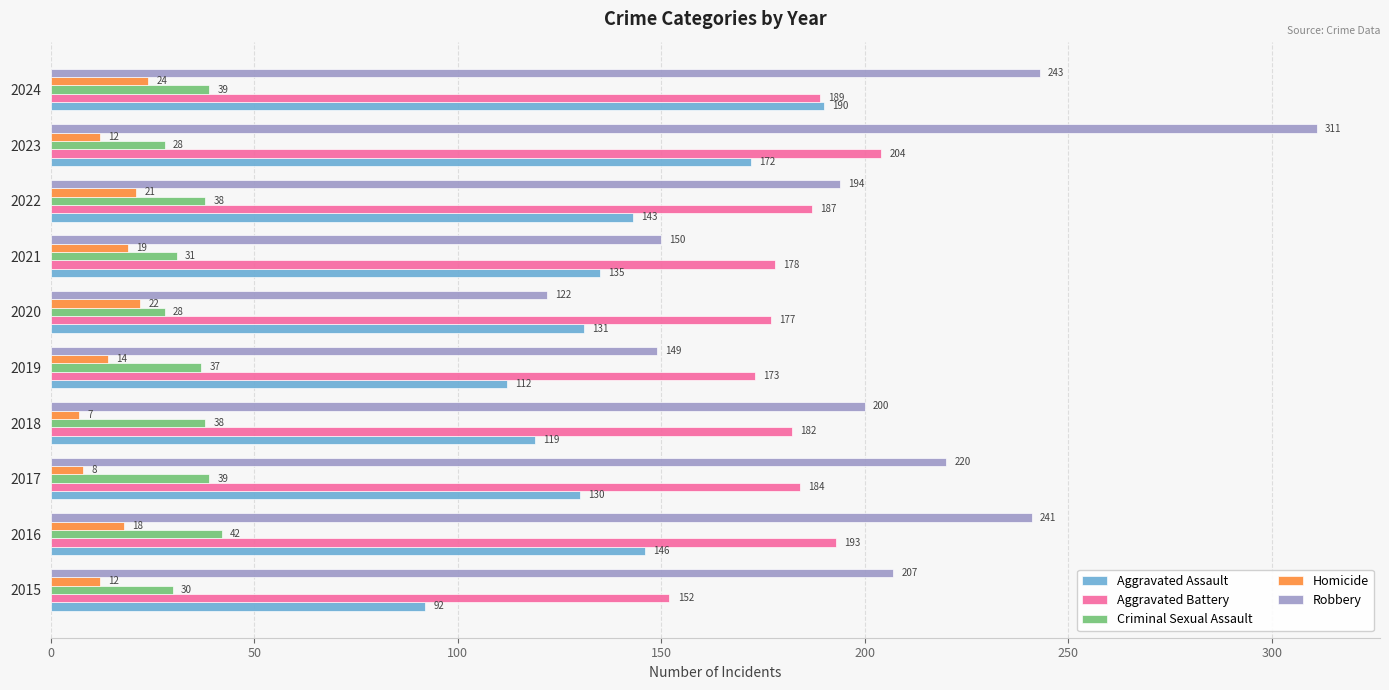

Which series has the widest spread of values?

Robbery